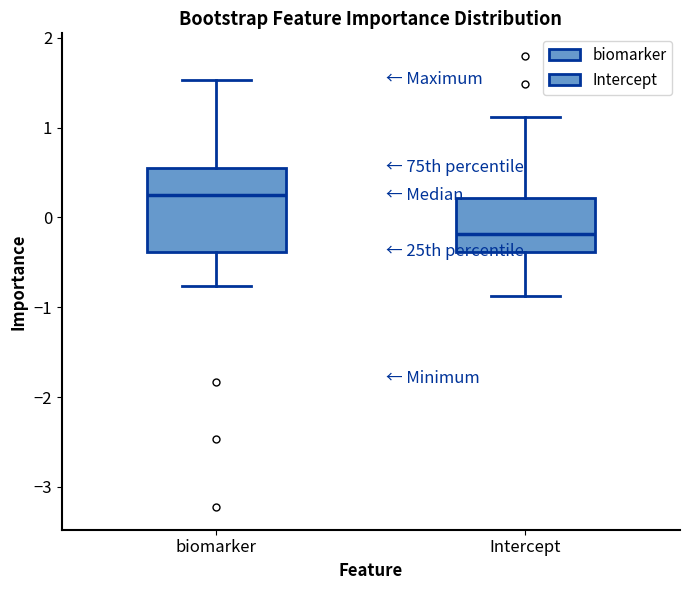

Where does the median line of the box for biomarker sit on the y-axis? The values are not printed on the chart, so give them approximately, as read against the axis.

0.2